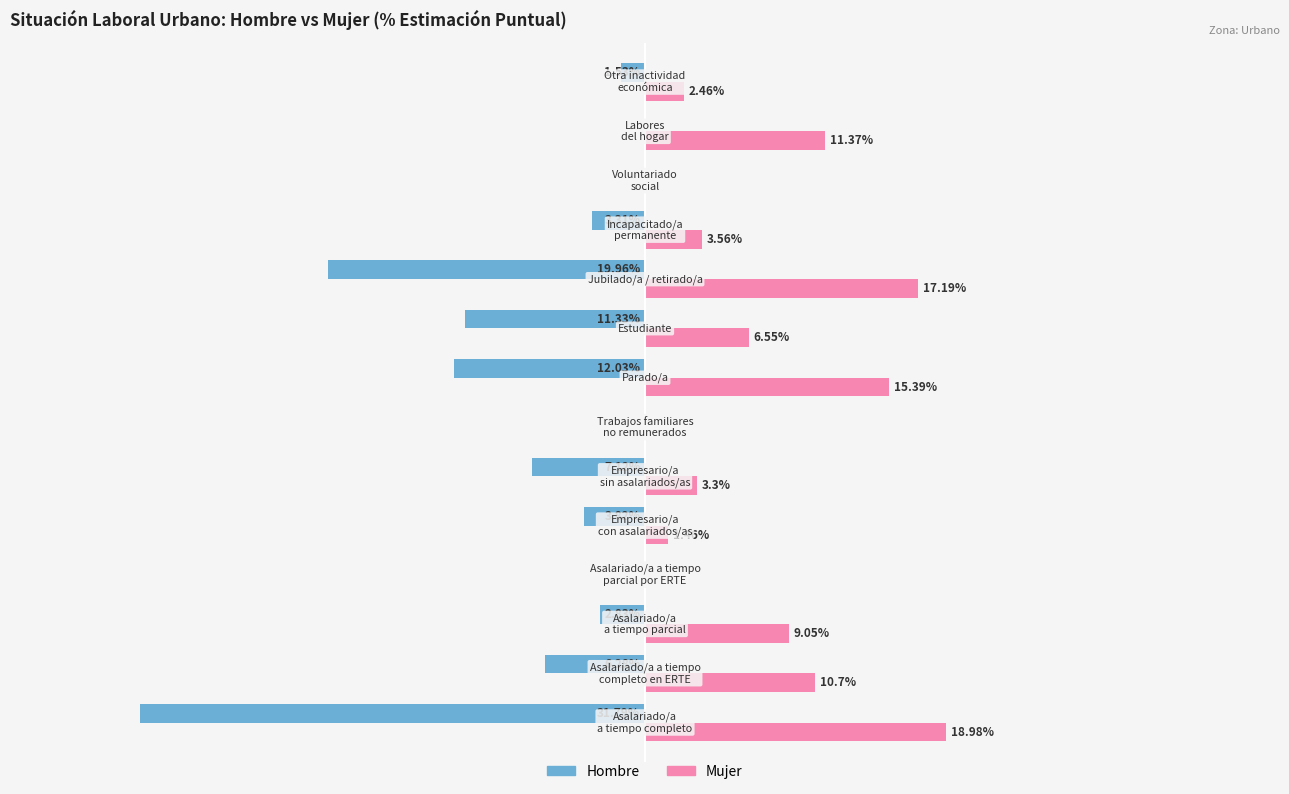

What are all the series names shown in the legend?

Hombre, Mujer